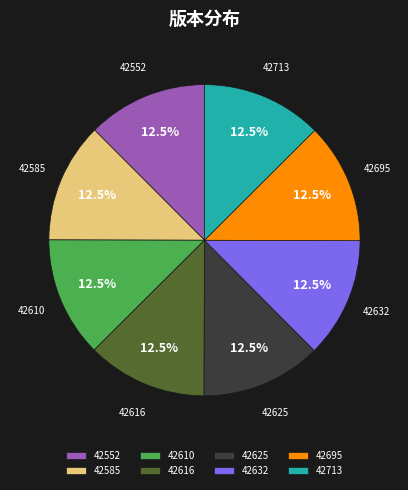

What percentage do 42552 and 42585 together represent?

25.0%